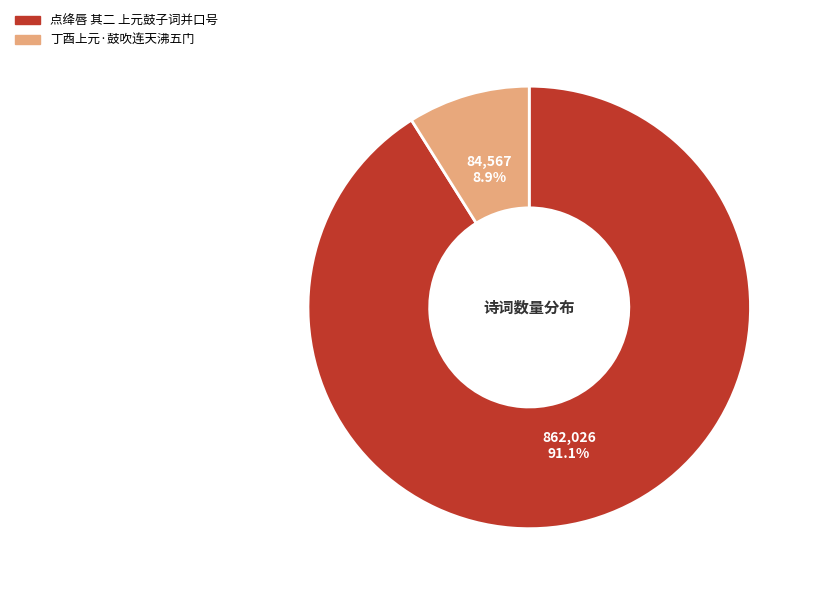

To the nearest percent, what is the combined percentage of 点绛唇 其二 上元鼓子词并口号 and 丁酉上元·鼓吹连天沸五门?

100%